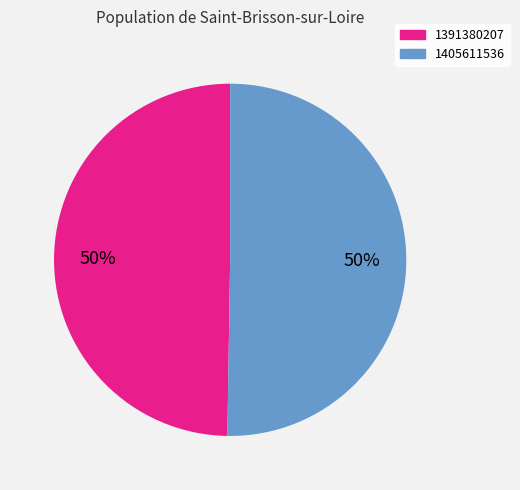

Do 1405611536 and 1391380207 together represent more than half of the pie?

Yes